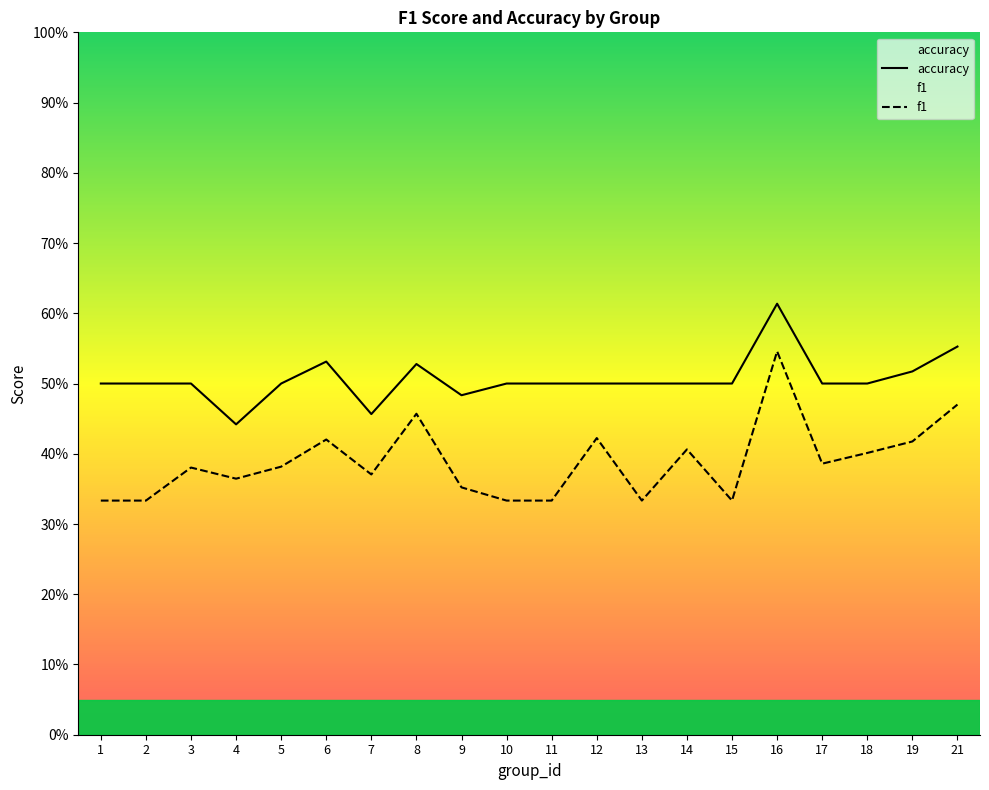

The value of f1 at 5 is 0.5. True or false?

False